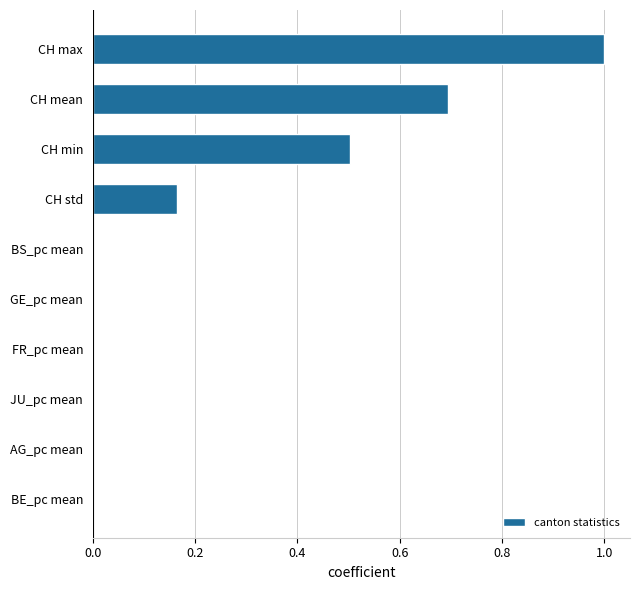

What is the greatest value displayed?

1.0